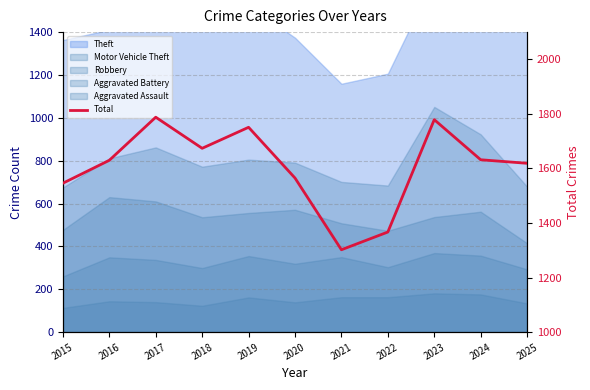

What value does the data have at 2018, to the nearest 50?

1650